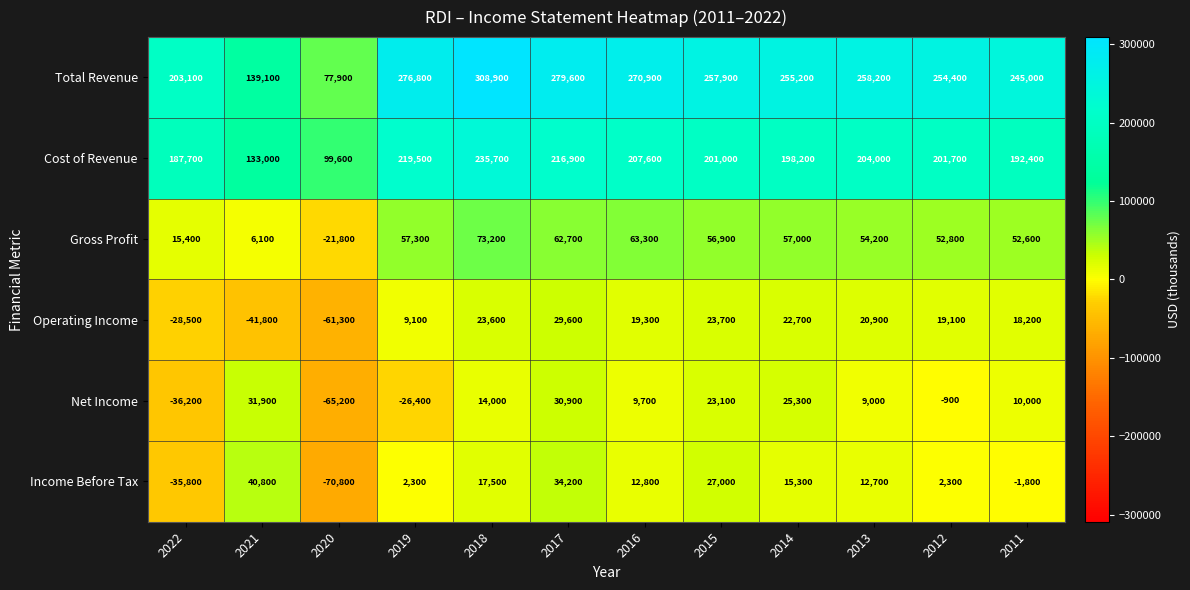

What is the average value of the Net Income series?

2100